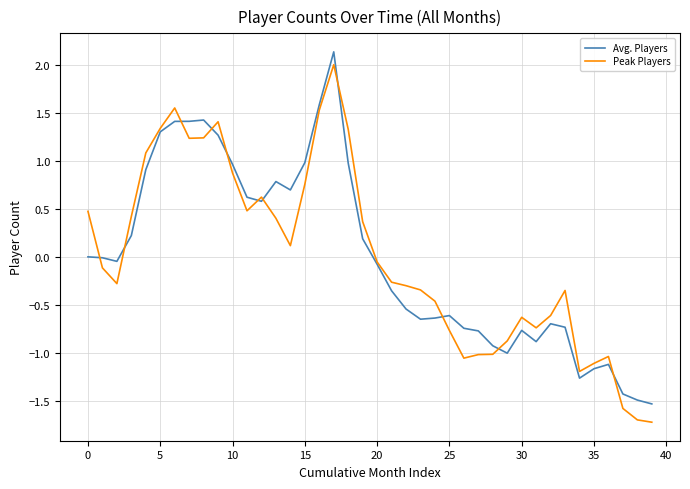

Which series has the widest spread of values?

Peak Players